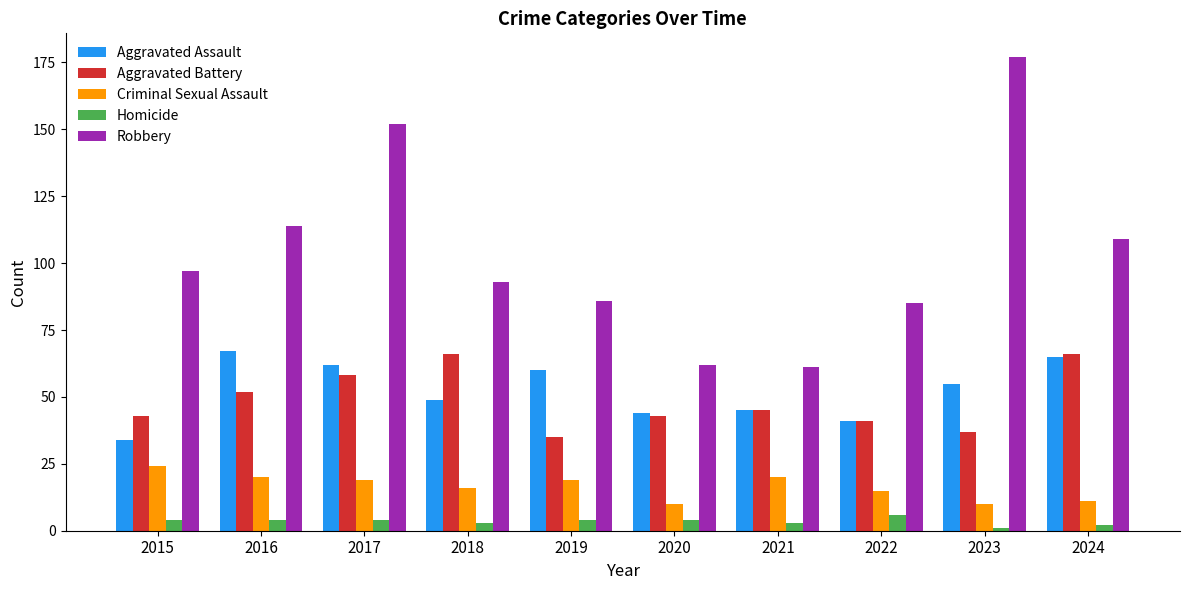

At 2018, list the series in order from smallest to largest.

Homicide, Criminal Sexual Assault, Aggravated Assault, Aggravated Battery, Robbery